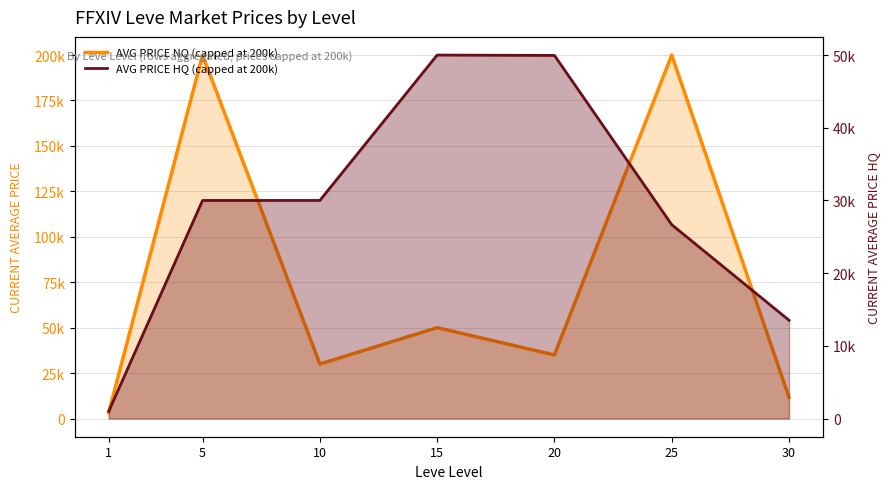

True or false: AVG PRICE HQ (capped at 200k) and AVG PRICE NQ (capped at 200k) cross at least once.

True